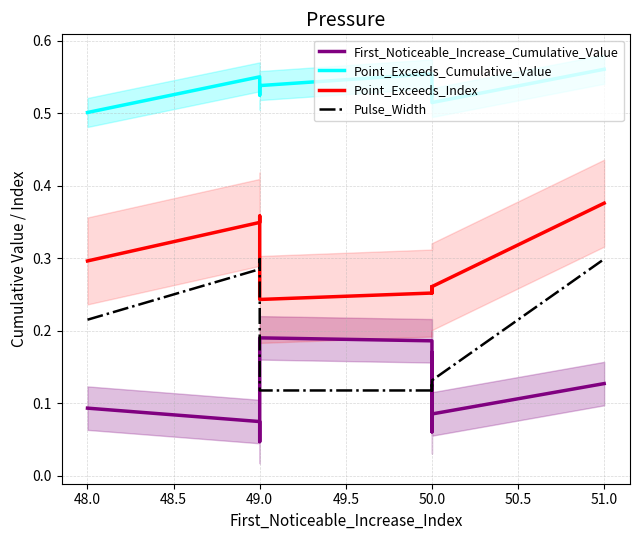

Rank the series by their average value, from lowest to highest.

First_Noticeable_Increase_Cumulative_Value, Pulse_Width, Point_Exceeds_Index, Point_Exceeds_Cumulative_Value